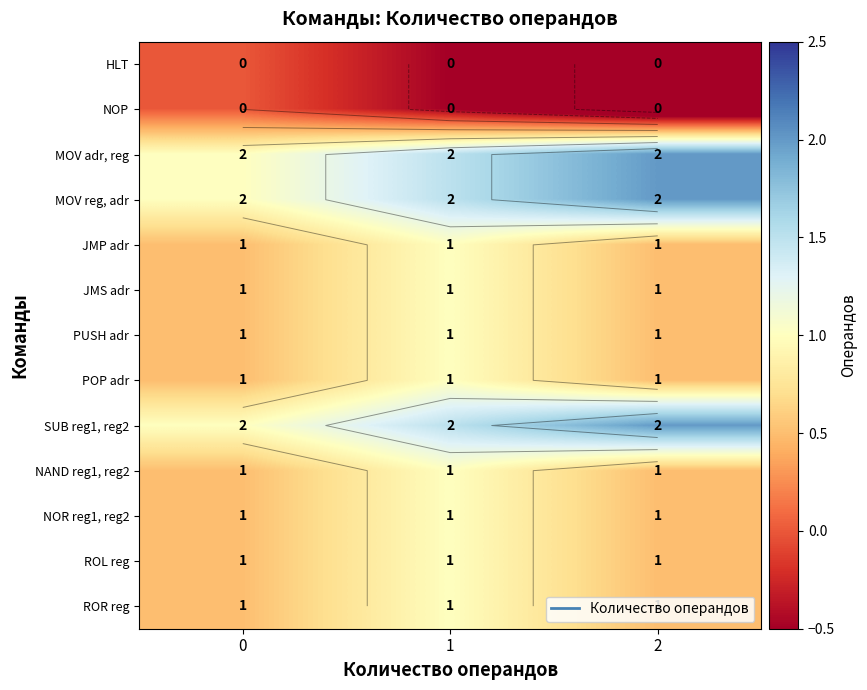

Is the value of MOV reg, adr at 1 greater than the value of NAND reg1, reg2 at 0?

Yes